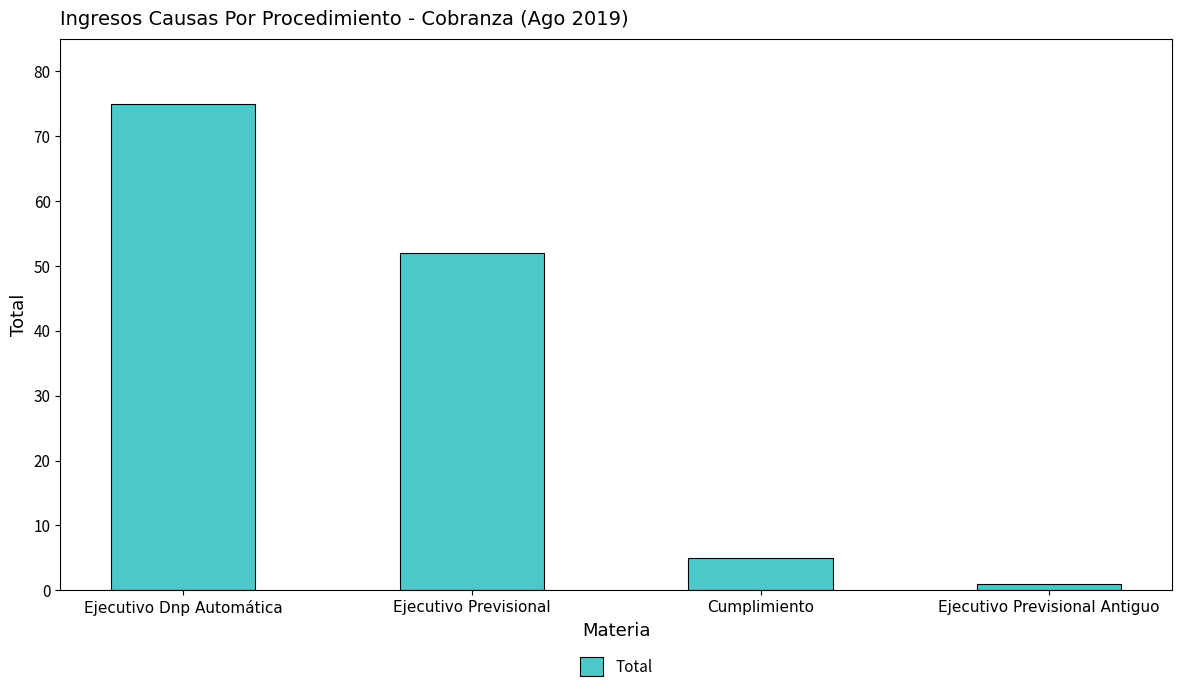

What is the smallest value displayed?

1